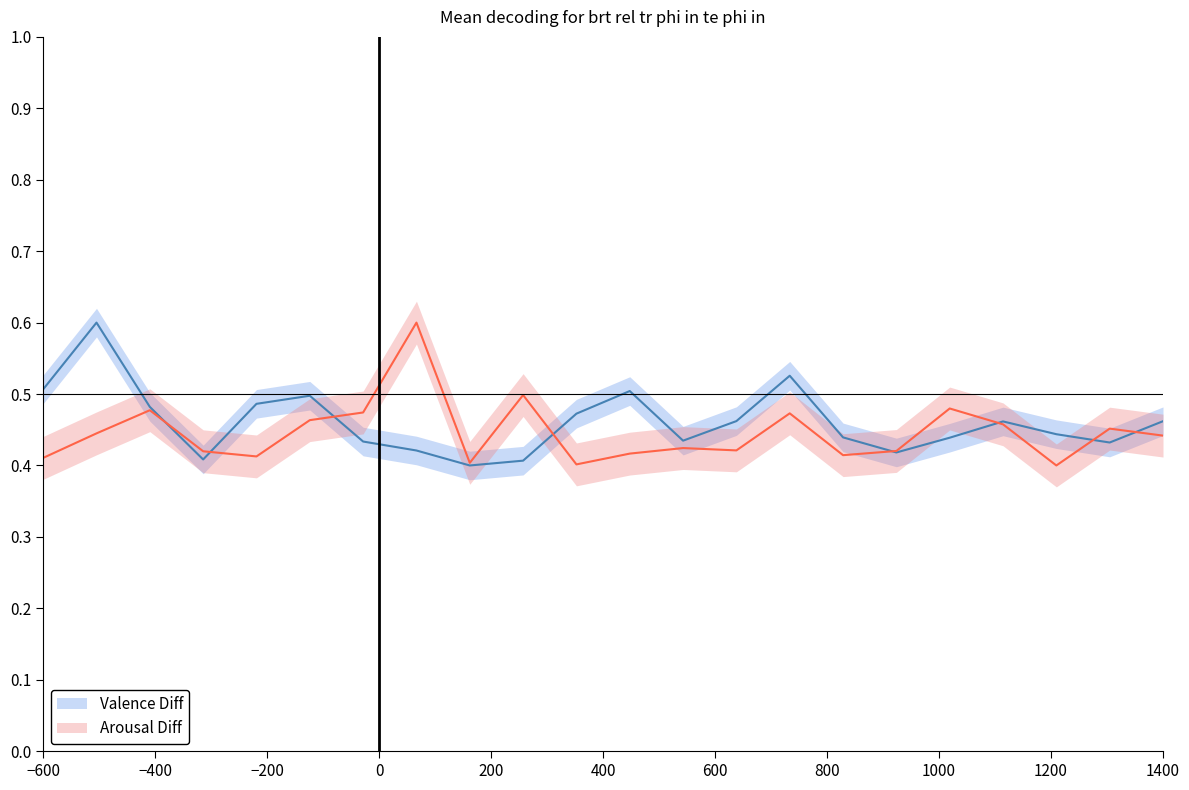

Is it true that Valence Diff equals 0.5 at −600?

True